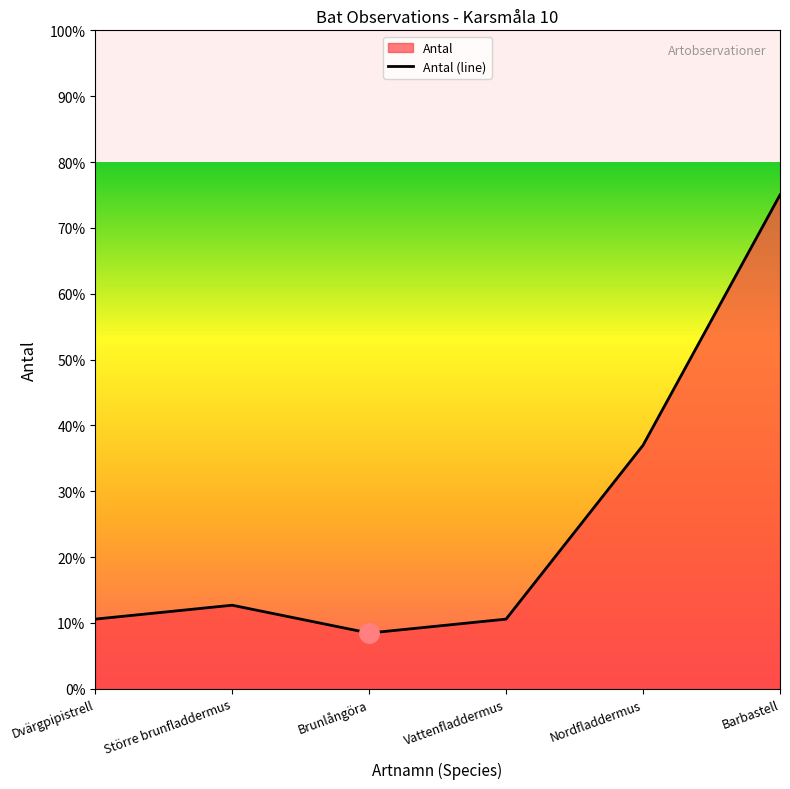

Count the number of categories in the chart.

6